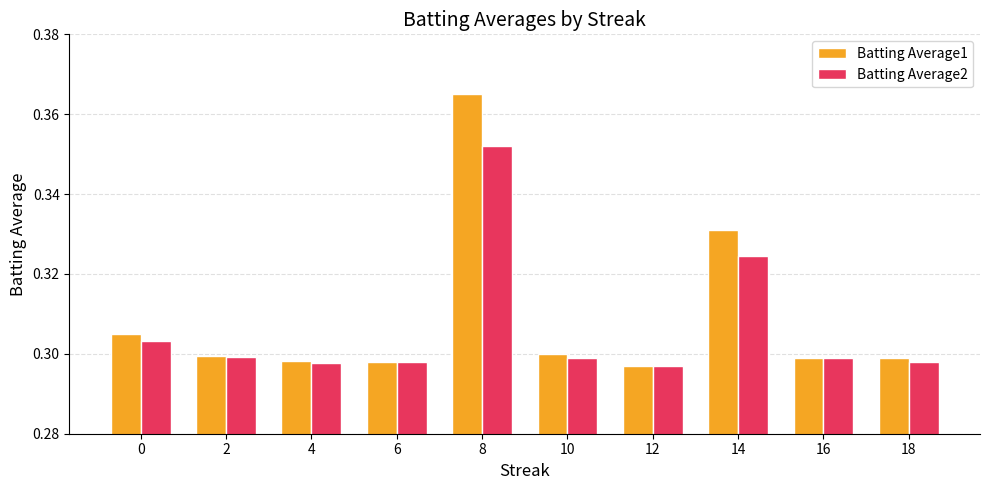

True or false: Batting Average1 has a value of 0.6 at 8.

False